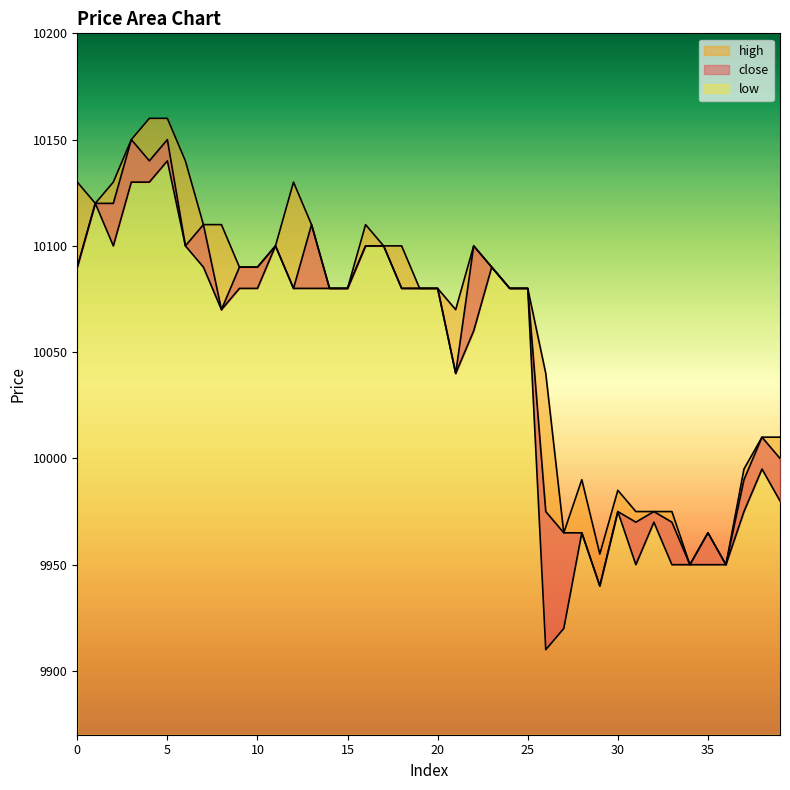

The value of close at 11 is 10100. True or false?

True